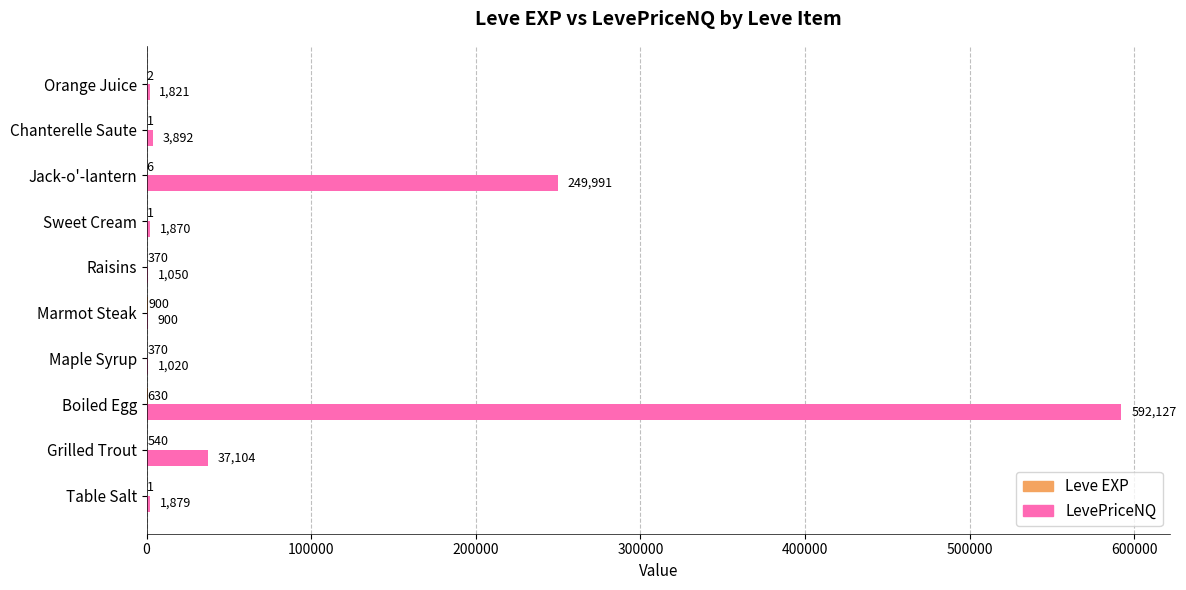

Which series has the widest spread of values?

LevePriceNQ